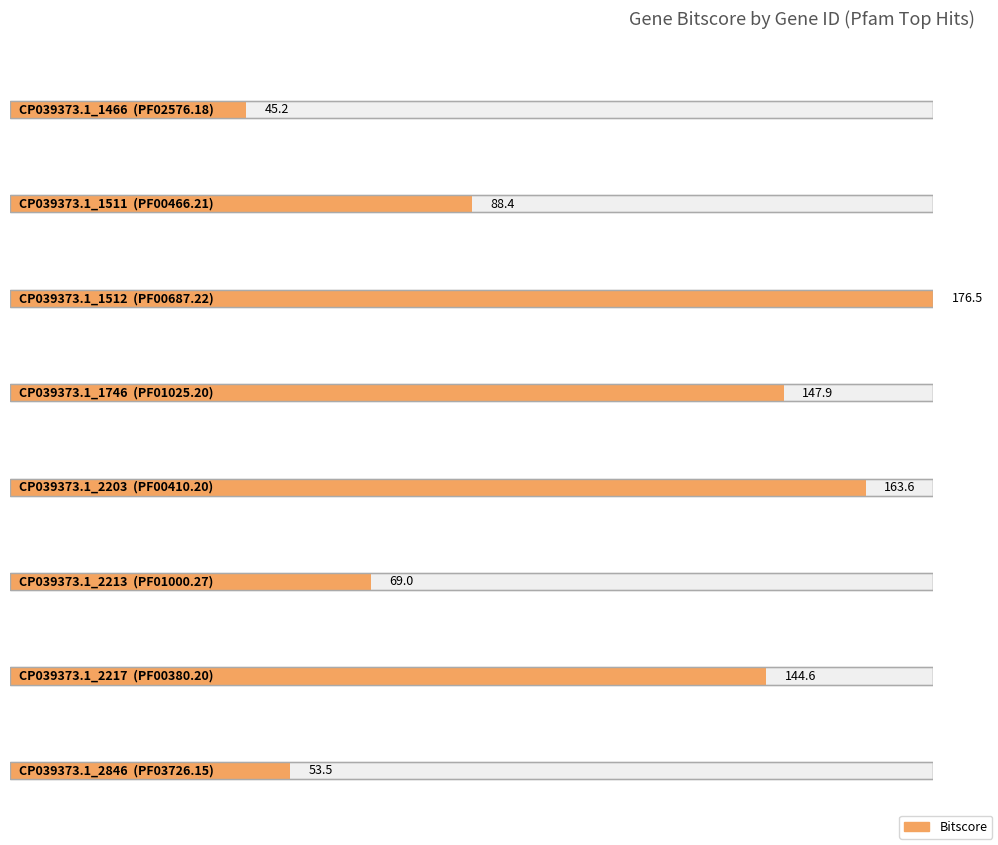

What is the difference between the maximum and minimum values?

131.3